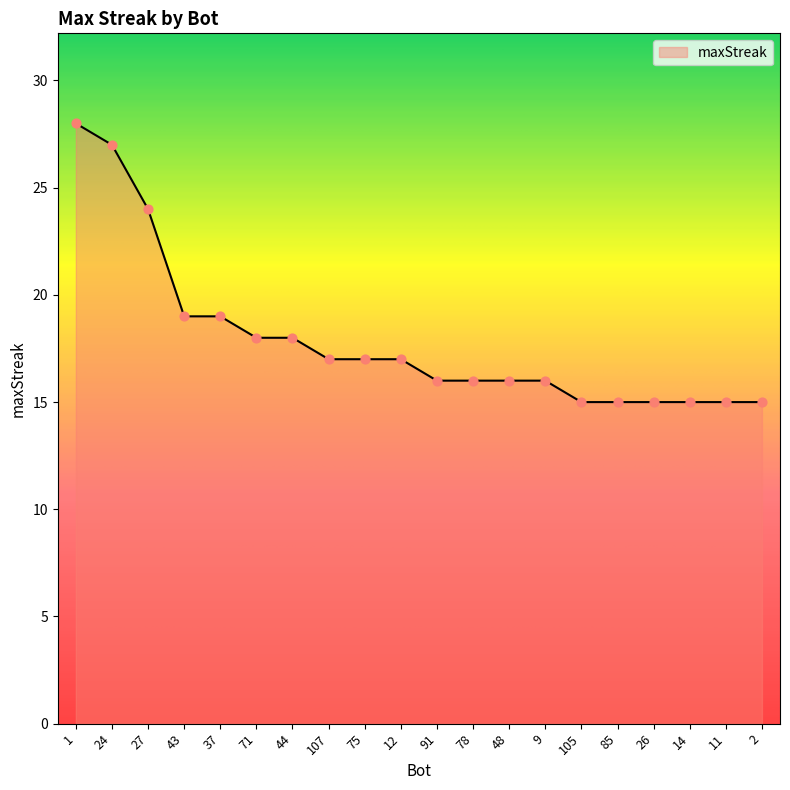

Approximately how many times larger is the value at 78 compared to 26?

1.1